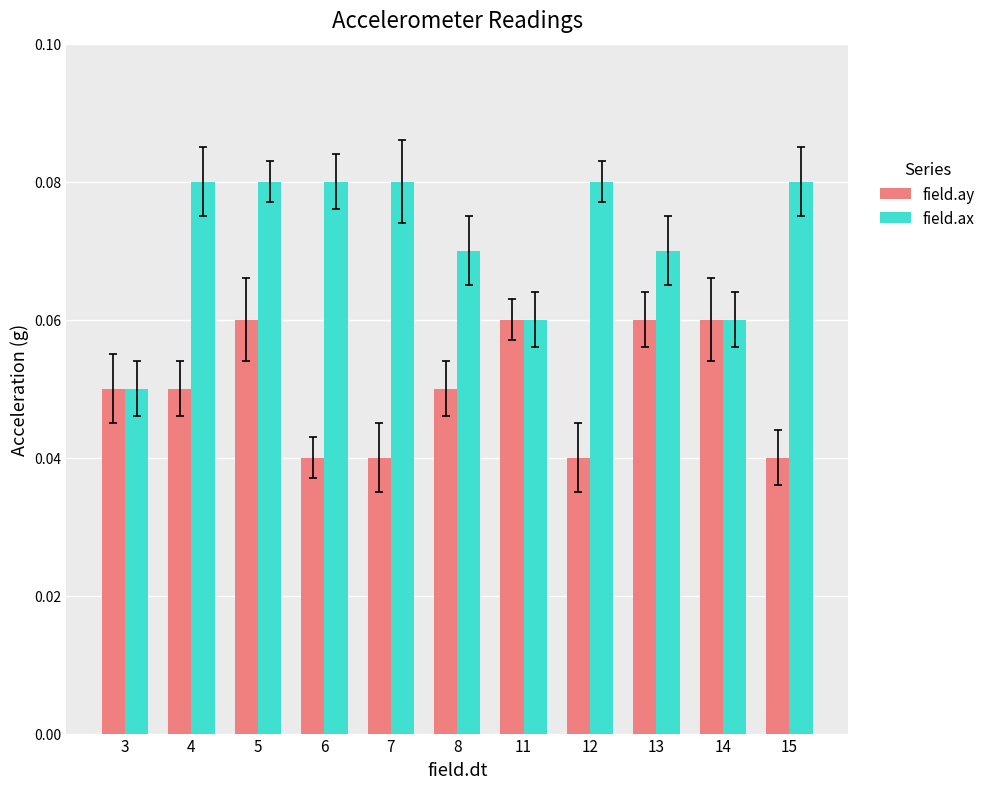

Does the chart contain stacked bars?

No